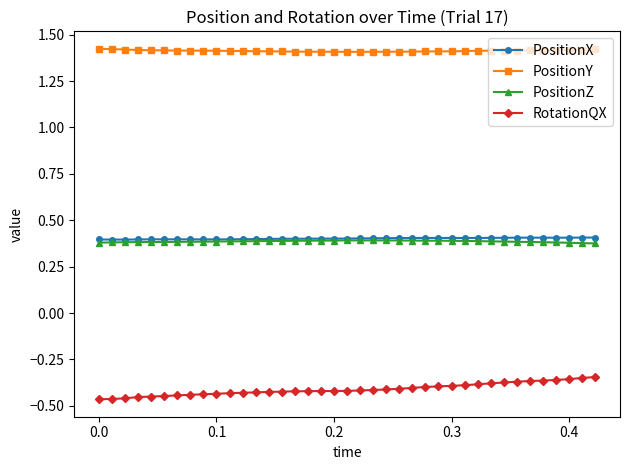

What is the sum of all RotationQX values?

-16.0